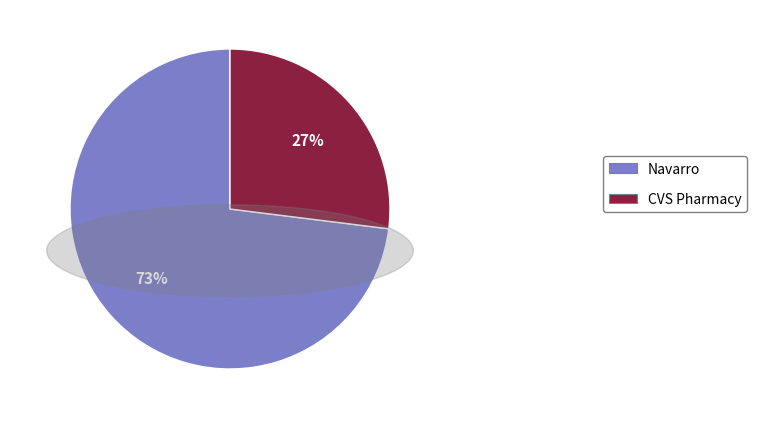

Do Navarro and CVS Pharmacy together represent more than half of the pie?

Yes